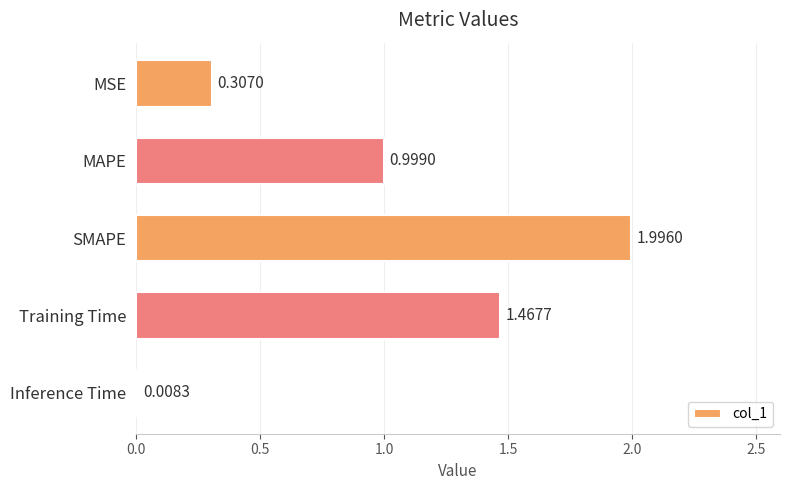

What is the difference between the maximum and minimum values?

2.0